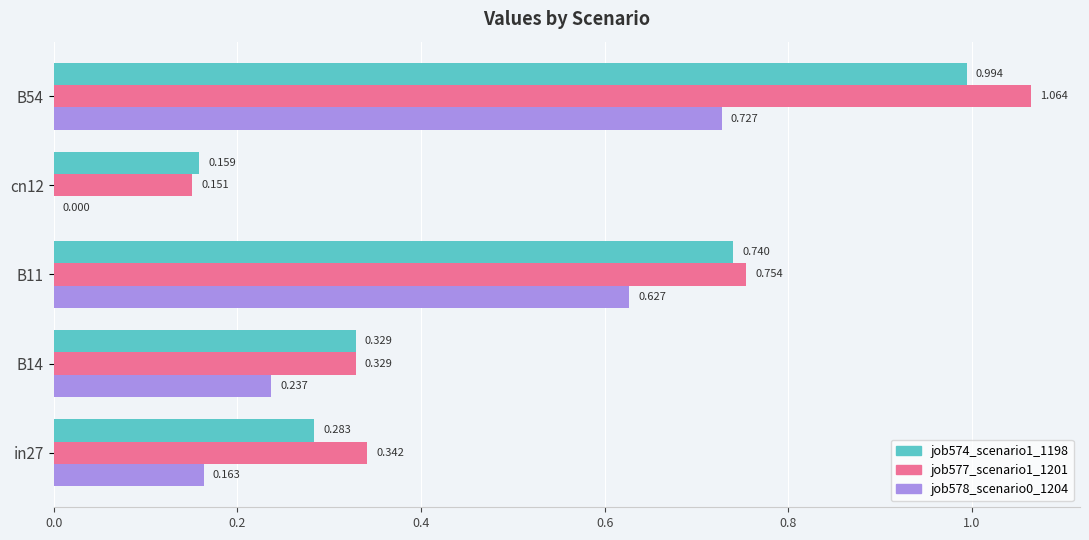

At which category is the sum across all series the highest?

B54